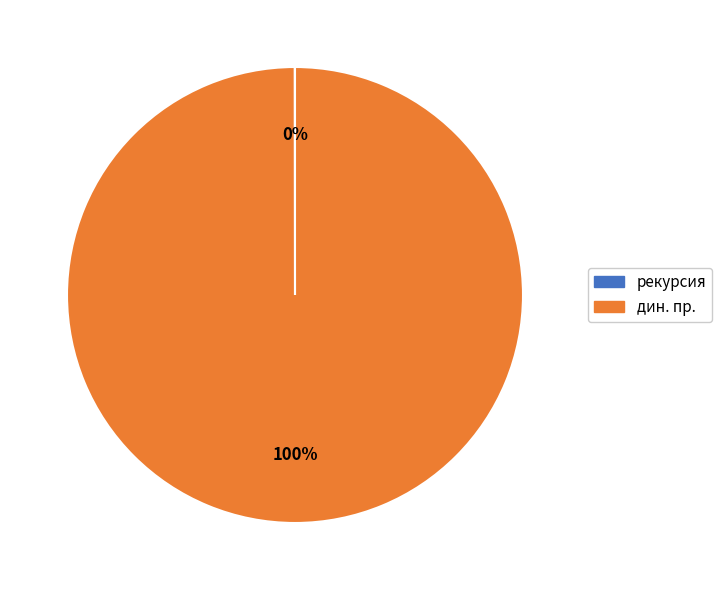

Which category has the biggest portion of the pie?

дин. пр.